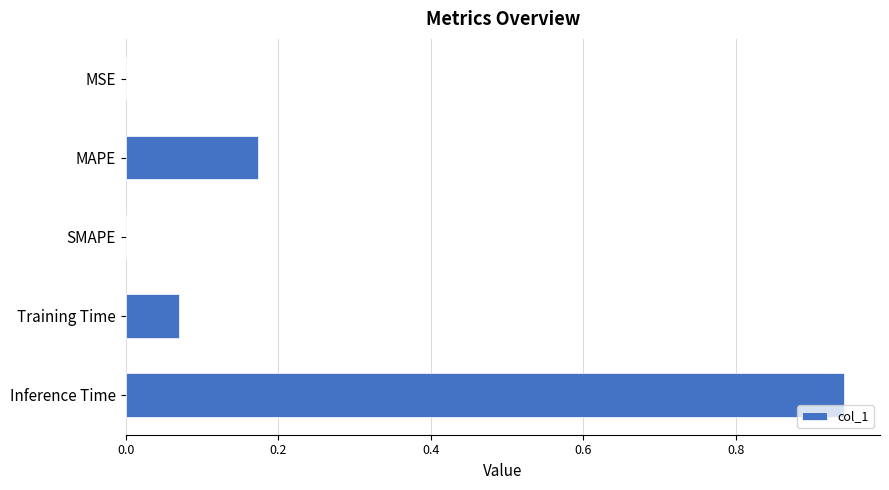

True or false: the data shows -0.5 at SMAPE.

False